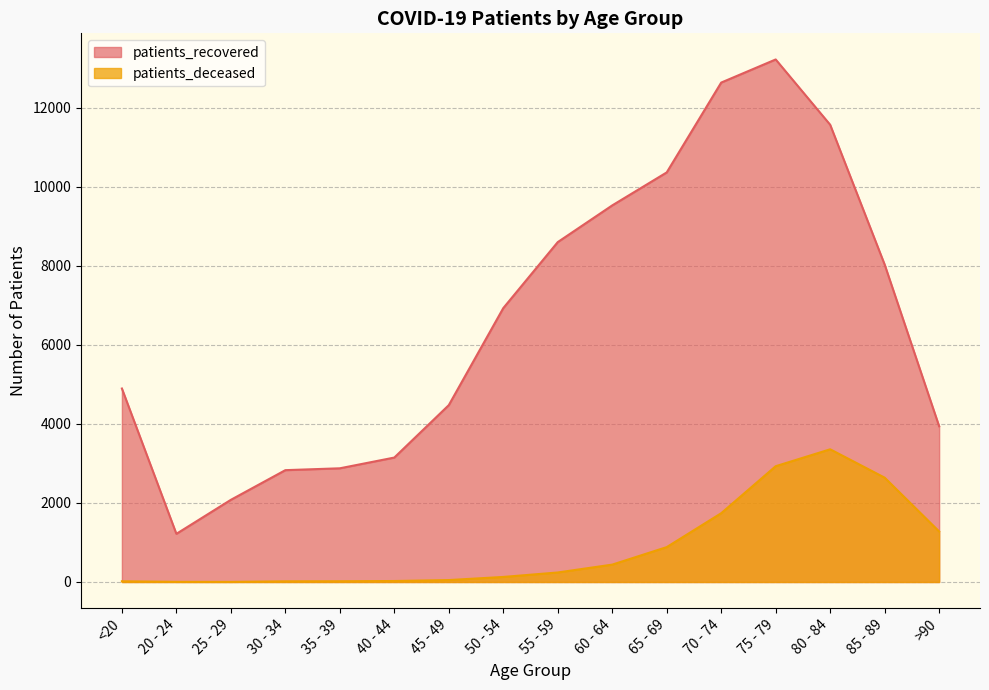

Which series changed the most between 20 - 24 and 55 - 59?

patients_recovered